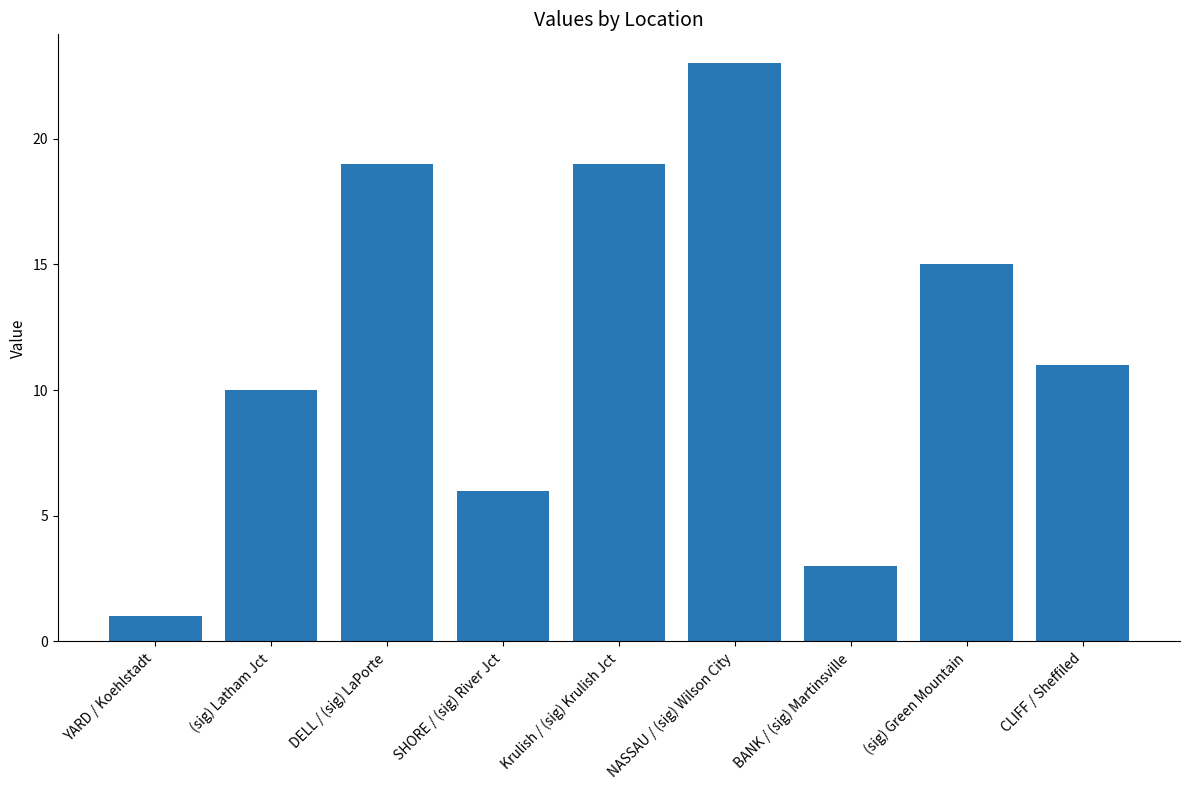

Count the number of data series in this chart.

1